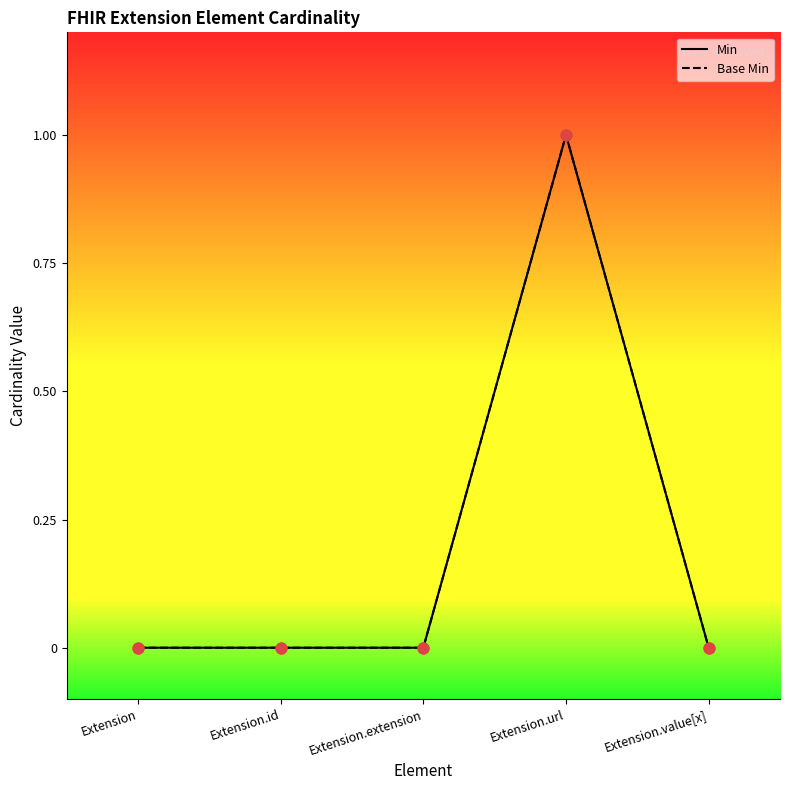

At how many categories does at least one series exceed 0?

1